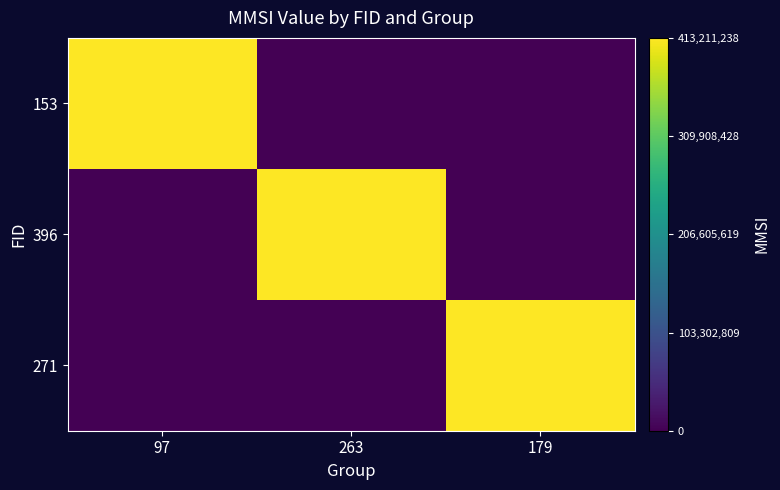

How many series are shown in this chart?

3